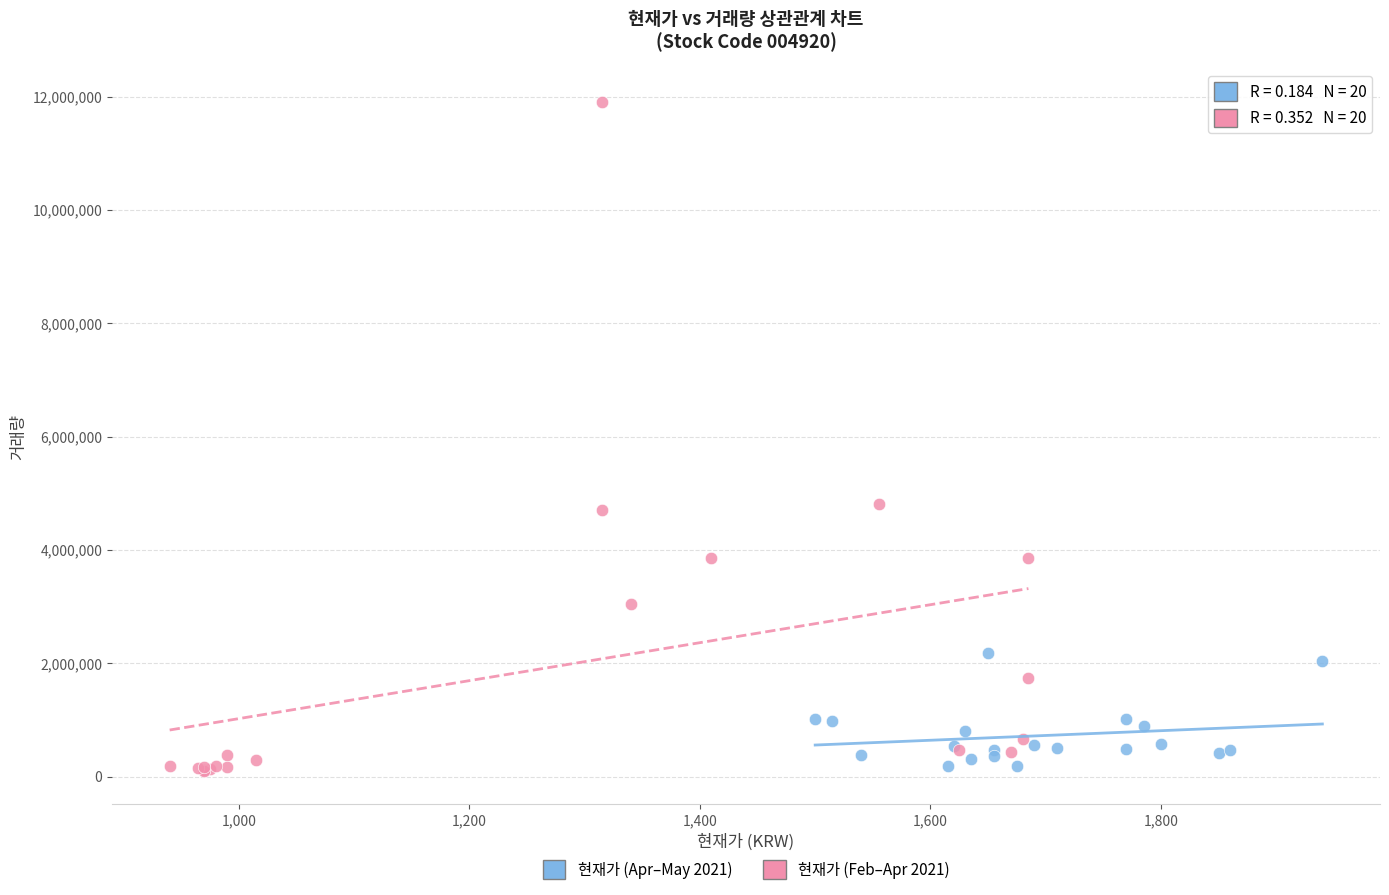

Which series contains the highest Y value?

현재가 (Feb–Apr 2021)